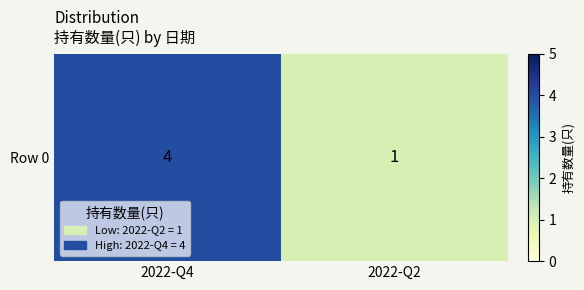

What is the change in value from 2022-Q4 to 2022-Q2?

-3